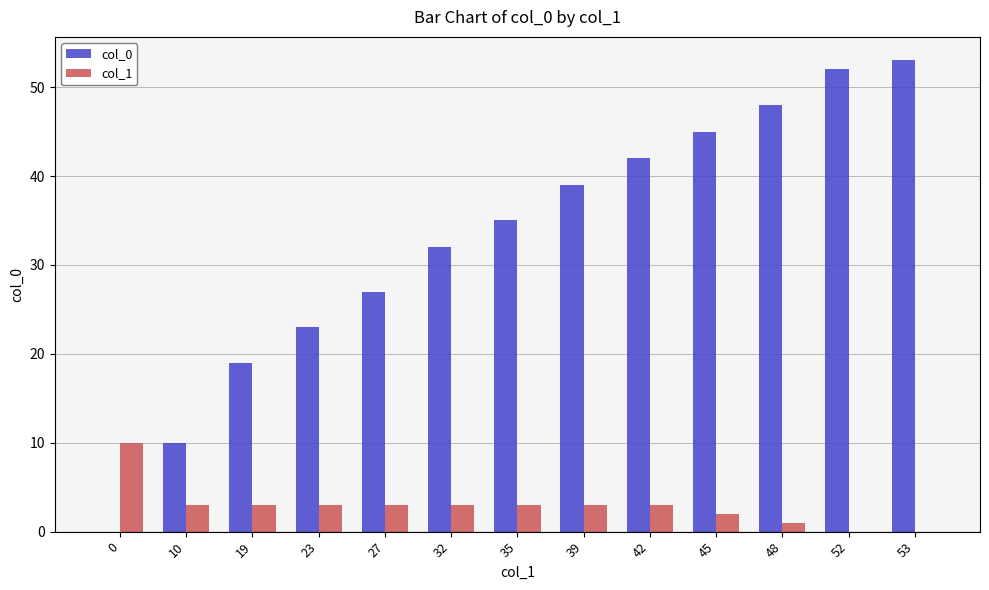

Is it true that col_1 equals 17 at 0?

False